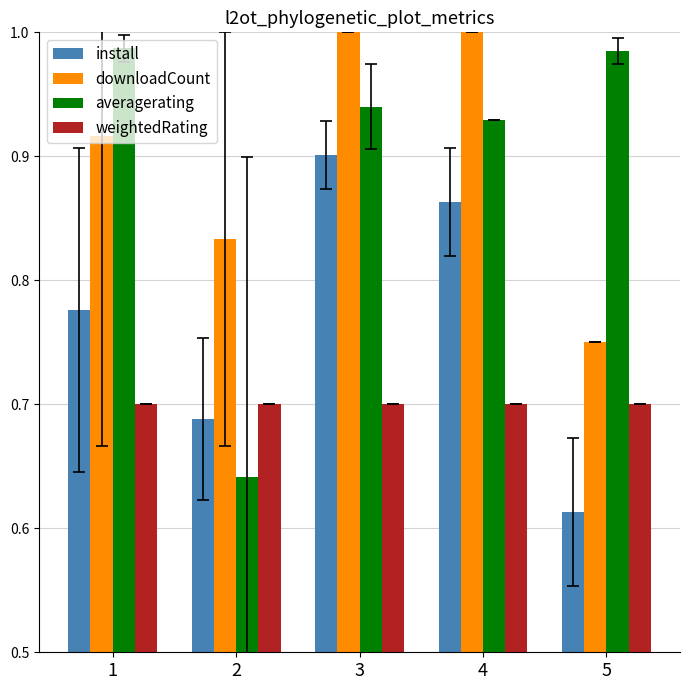

What is the total value across all series at 2?

2.9